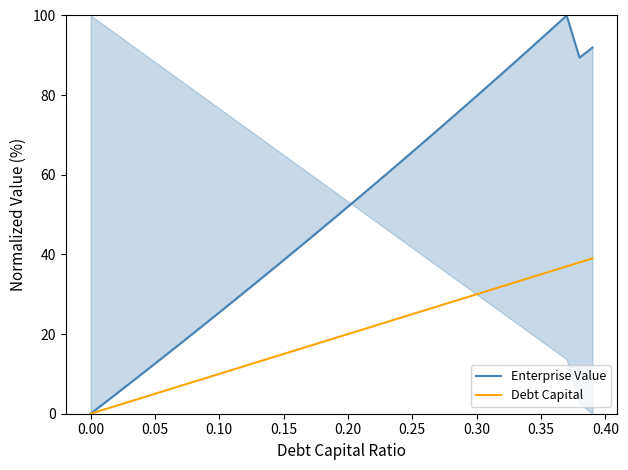

True or false: Debt Capital and Enterprise Value cross at least once.

False